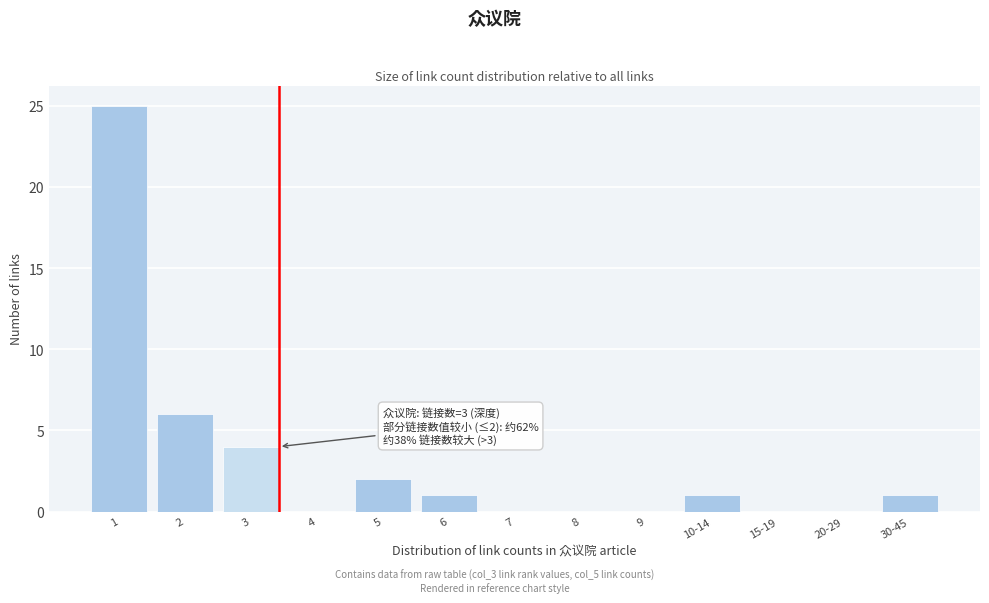

Reading right to left, list all the values displayed in this chart.

30-45=1	20-29=0	15-19=0	10-14=1	9=0	8=0	7=0	6=1	5=2	4=0	3=4	2=6	1=25